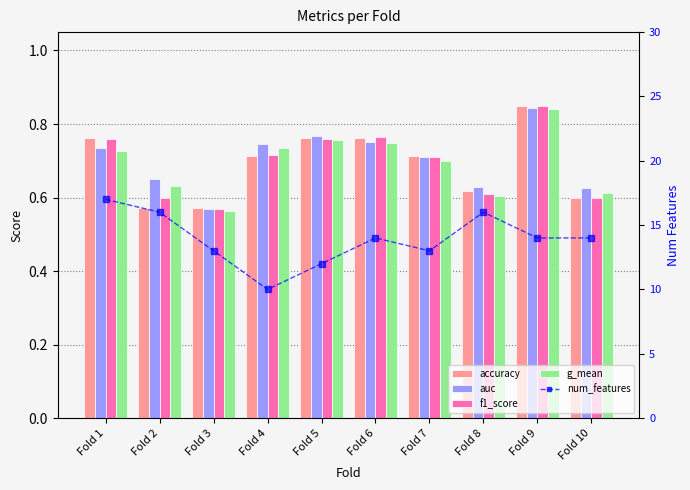

Is the value of num_features at Fold 2 greater than the value of auc at Fold 1?

Yes